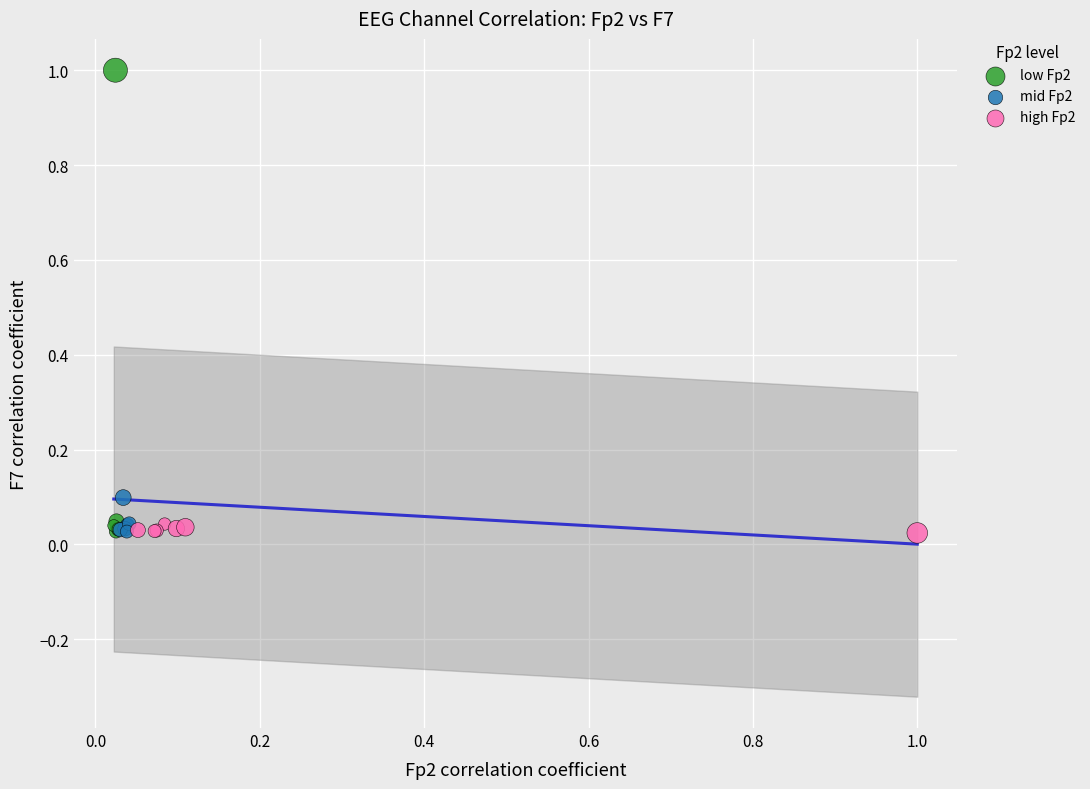

Which series has the widest spread of Y values?

low Fp2